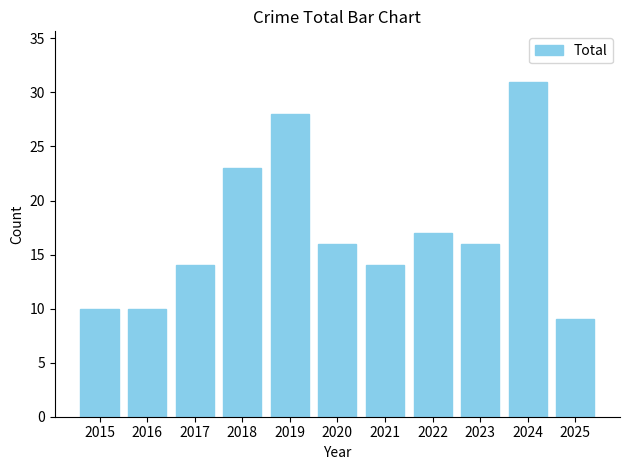

What is the maximum value shown in the chart?

31